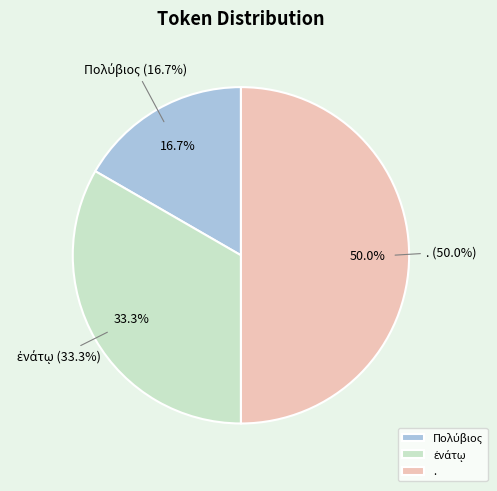

What is the smallest slice in the pie chart?

Πολύβιος